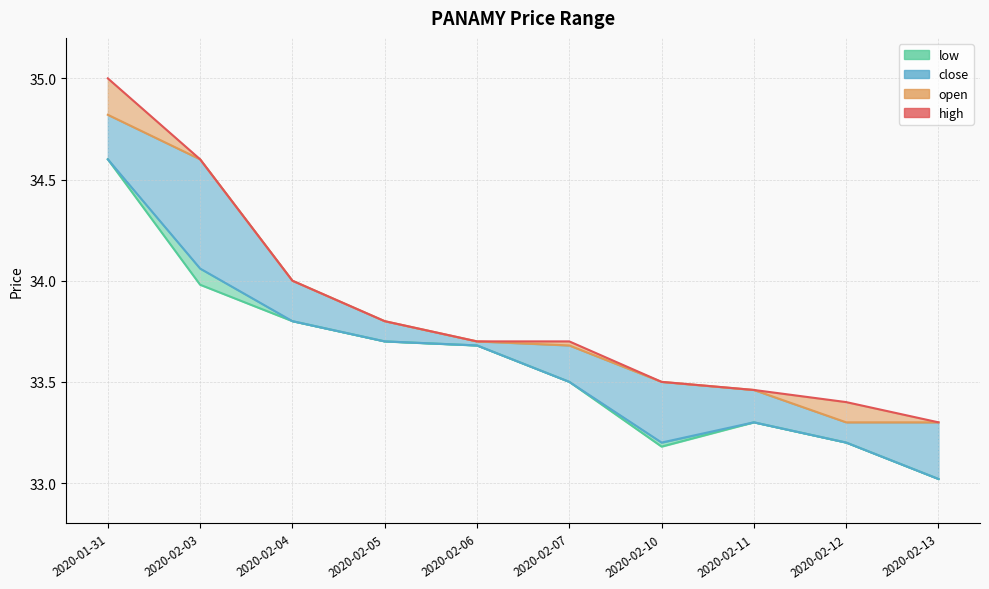

Reading left to right, list all the values displayed in this chart.

open: 2020-01-31=34.8	2020-02-03=34.6	2020-02-04=34.0	2020-02-05=33.8	2020-02-06=33.7	2020-02-07=33.7	2020-02-10=33.5	2020-02-11=33.5	2020-02-12=33.3	2020-02-13=33.3
high: 2020-01-31=35.0	2020-02-03=34.6	2020-02-04=34.0	2020-02-05=33.8	2020-02-06=33.7	2020-02-07=33.7	2020-02-10=33.5	2020-02-11=33.5	2020-02-12=33.4	2020-02-13=33.3
low: 2020-01-31=34.6	2020-02-03=34.0	2020-02-04=33.8	2020-02-05=33.7	2020-02-06=33.7	2020-02-07=33.5	2020-02-10=33.2	2020-02-11=33.3	2020-02-12=33.2	2020-02-13=33.0
close: 2020-01-31=34.6	2020-02-03=34.1	2020-02-04=33.8	2020-02-05=33.7	2020-02-06=33.7	2020-02-07=33.5	2020-02-10=33.2	2020-02-11=33.3	2020-02-12=33.2	2020-02-13=33.0